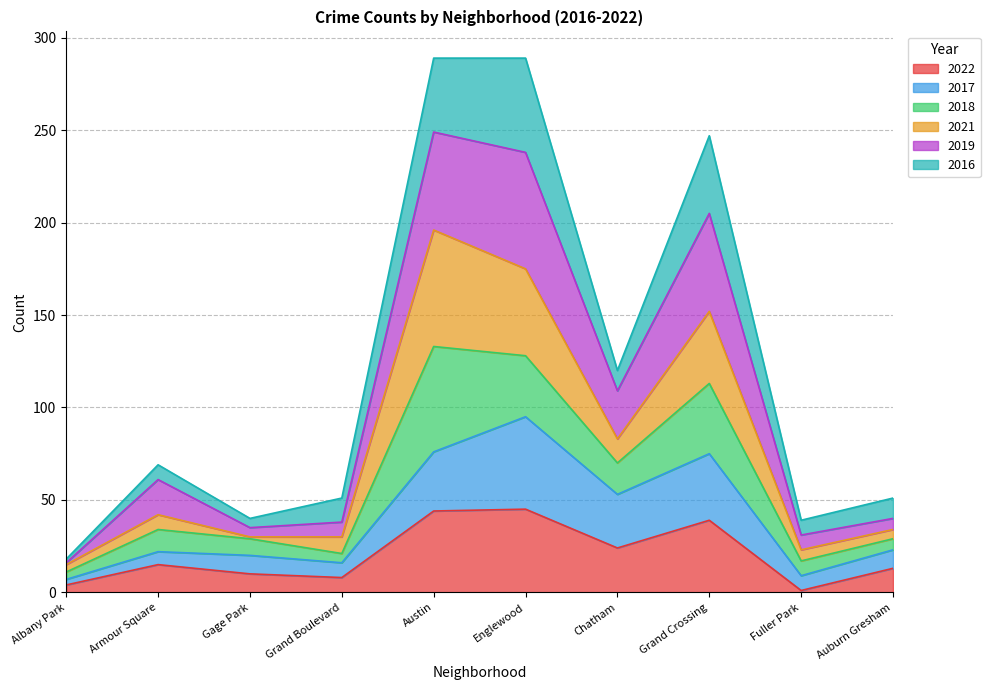

At which category is the sum across all series the highest?

Englewood